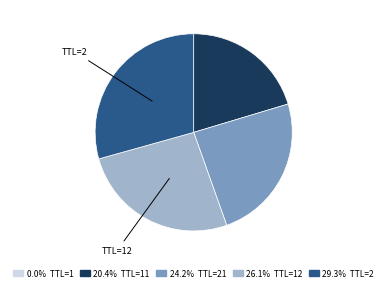

Is there a majority slice in this chart?

No